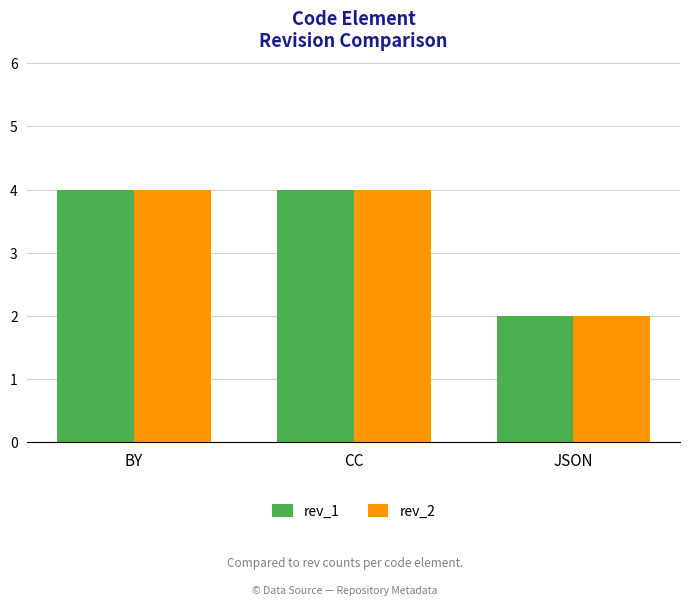

The rev_1 series shows 1 at CC. True or false?

False